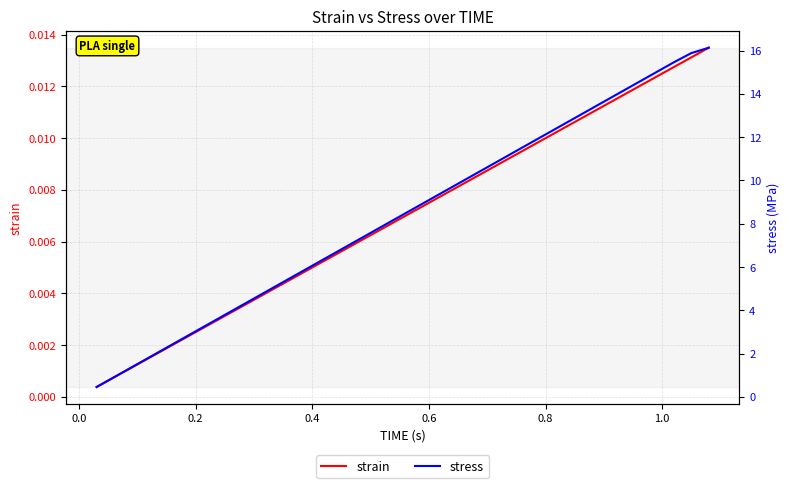

What is the difference between the maximum and minimum values in the stress series?

15.7